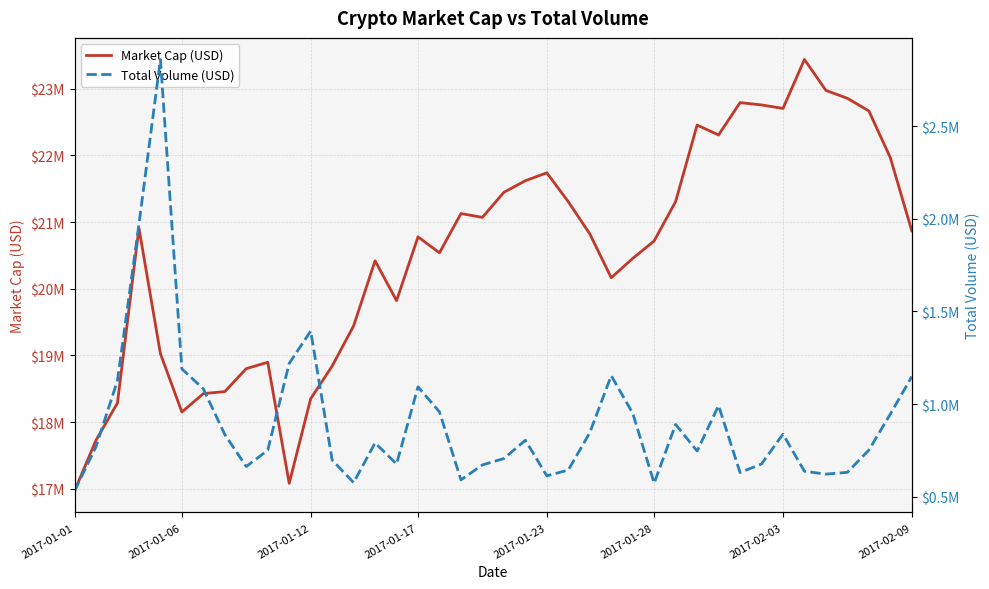

Reading left to right, what are all the values shown in this chart?

Market Cap (USD): 16969089.1	17729093.9	18287788.6	20910414.4	19028177.0	18152057.4	18428111.5	18458507.0	18802571.7	18897938.3	17083471.7	18351841.2	18841040.8	19444218.5	20420604.5	19822230.7	20778812.2	20539346.5	21128087.0	21071008.4	21446917.1	21620259.4	21738830.7	21305626.1	20823734.6	20165861.1	20454793.1	20717789.0	21308200.9	22454927.4	22306027.9	22791659.3	22756574.0	22704361.2	23438562.4	22974928.7	22856174.8	22666673.9	21966672.5	20868889.2
Total Volume (USD): 531127.0	769596.0	1127240.0	1970270.0	2860920.0	1189800.0	1082430.0	835701.0	663039.0	750934.0	1219870.0	1394500.0	698135.0	576140.0	790468.0	676604.0	1093110.0	957912.0	590666.0	671595.0	706104.0	804769.0	612632.0	643814.0	845308.0	1153410.0	950831.0	573398.0	890189.0	746792.0	992104.0	630443.0	676791.0	837602.0	637212.0	621879.0	631467.0	751624.0	945860.0	1148550.0